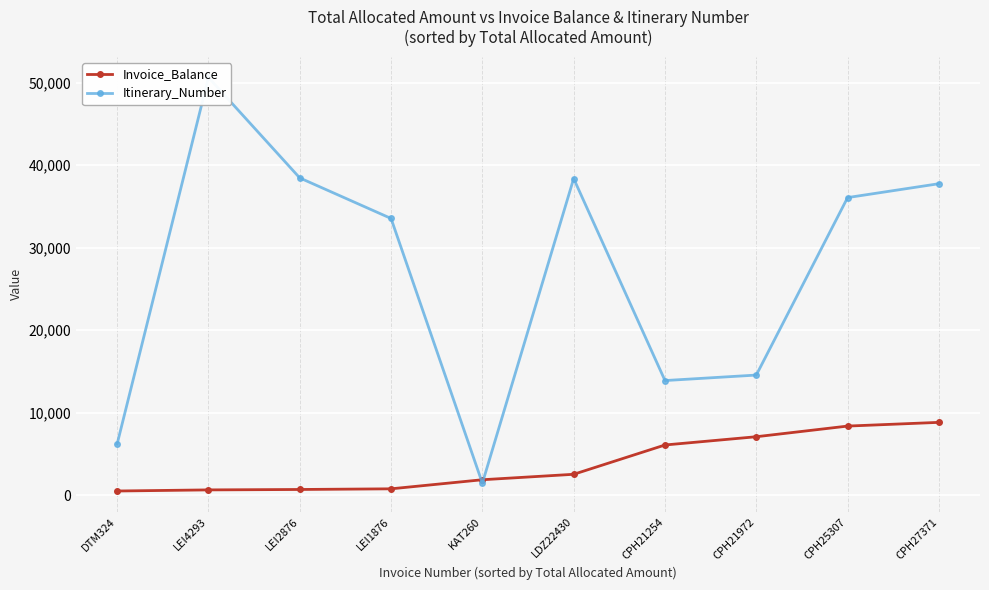

Count the number of data series in this chart.

2